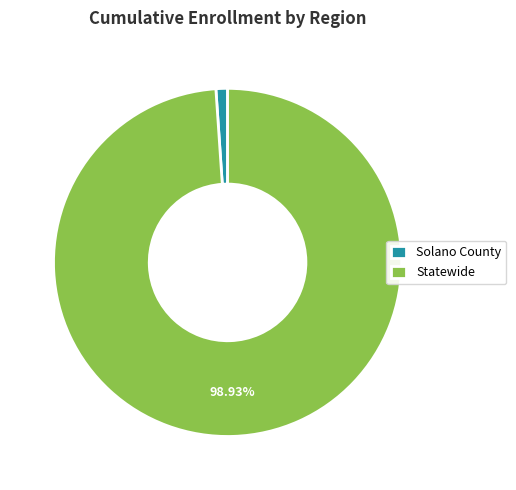

Between Statewide and Solano County, which is larger?

Statewide